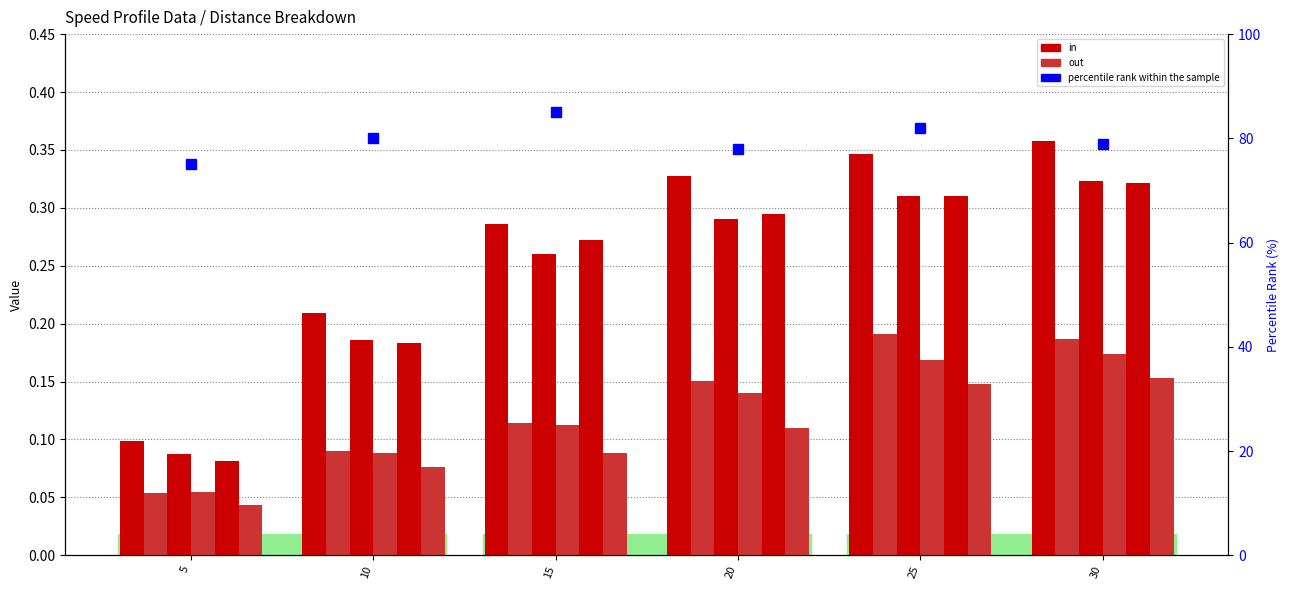

Which label corresponds to the smallest value in the chart?

5